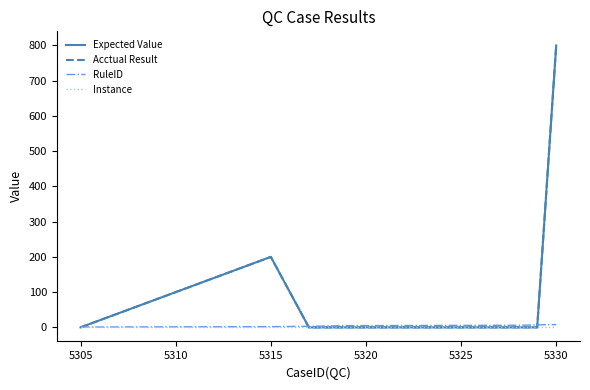

Does the chart have visible grid lines?

No